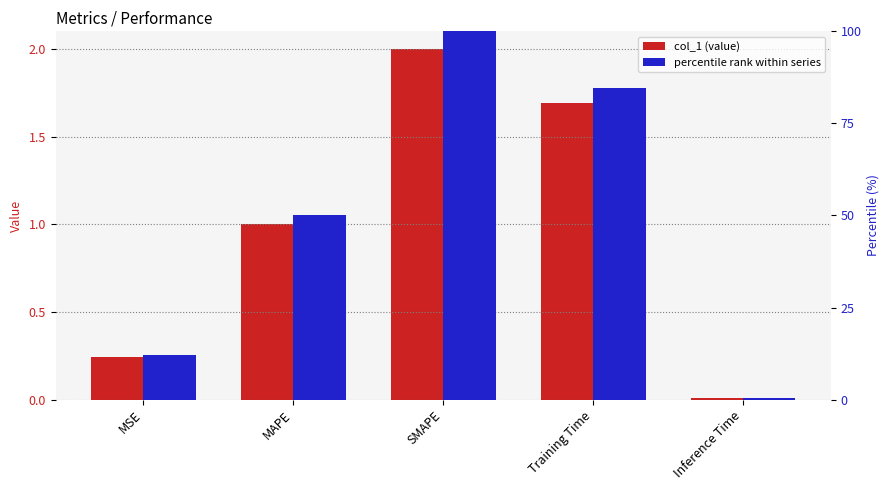

Which label corresponds to the largest value in the chart?

SMAPE